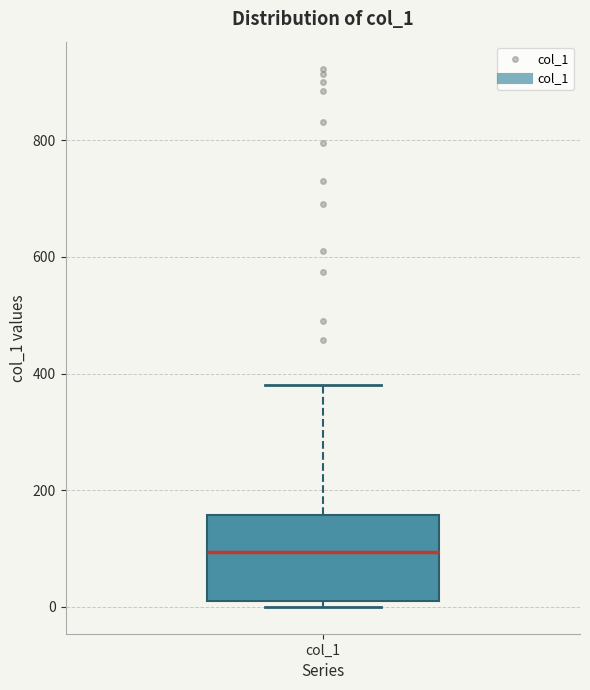

Transcribe this box plot: give where the median line is, the range the box spans, and where the two whiskers end, as read against the y-axis. The values are not printed on the chart, so give them approximately, as read against the axis.

median 100, box 0 to 160, whiskers 0 (just below the box's lower edge) to 380